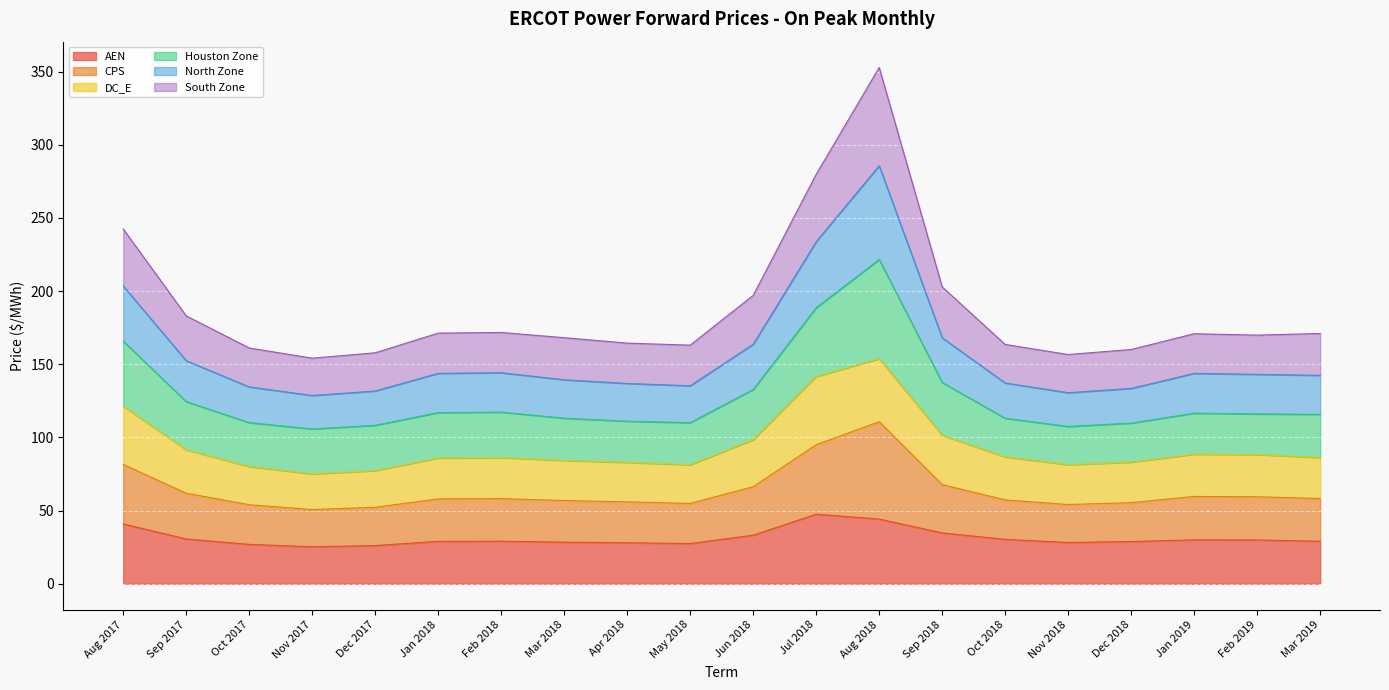

True or false: CPS and AEN cross at least once.

False